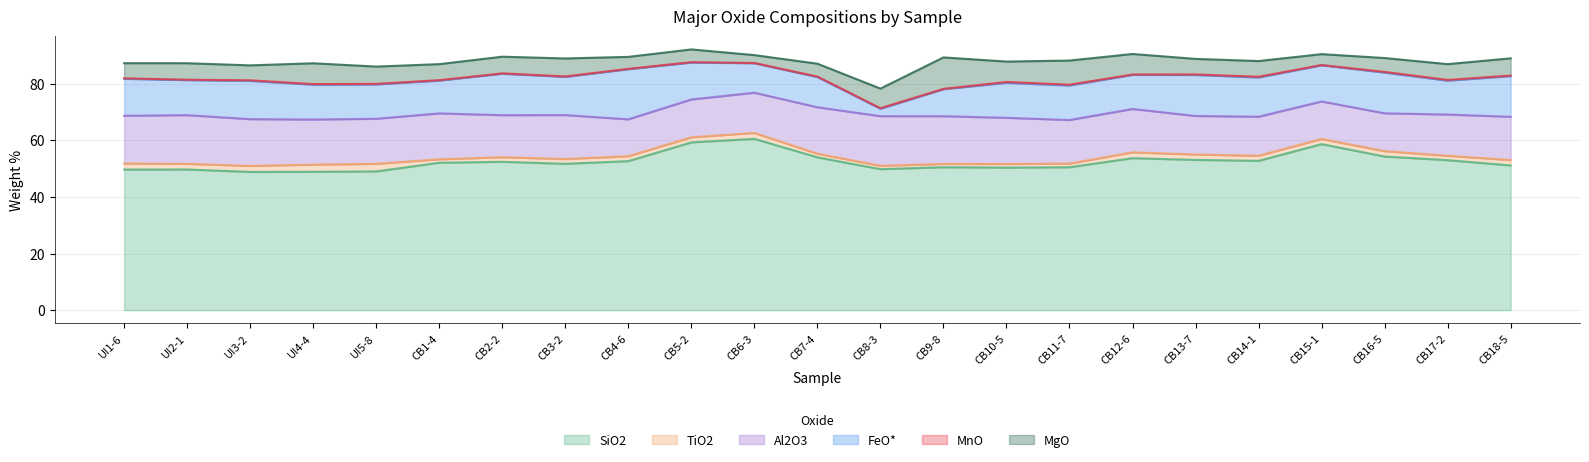

What is the lowest value of the FeO* series?

2.6